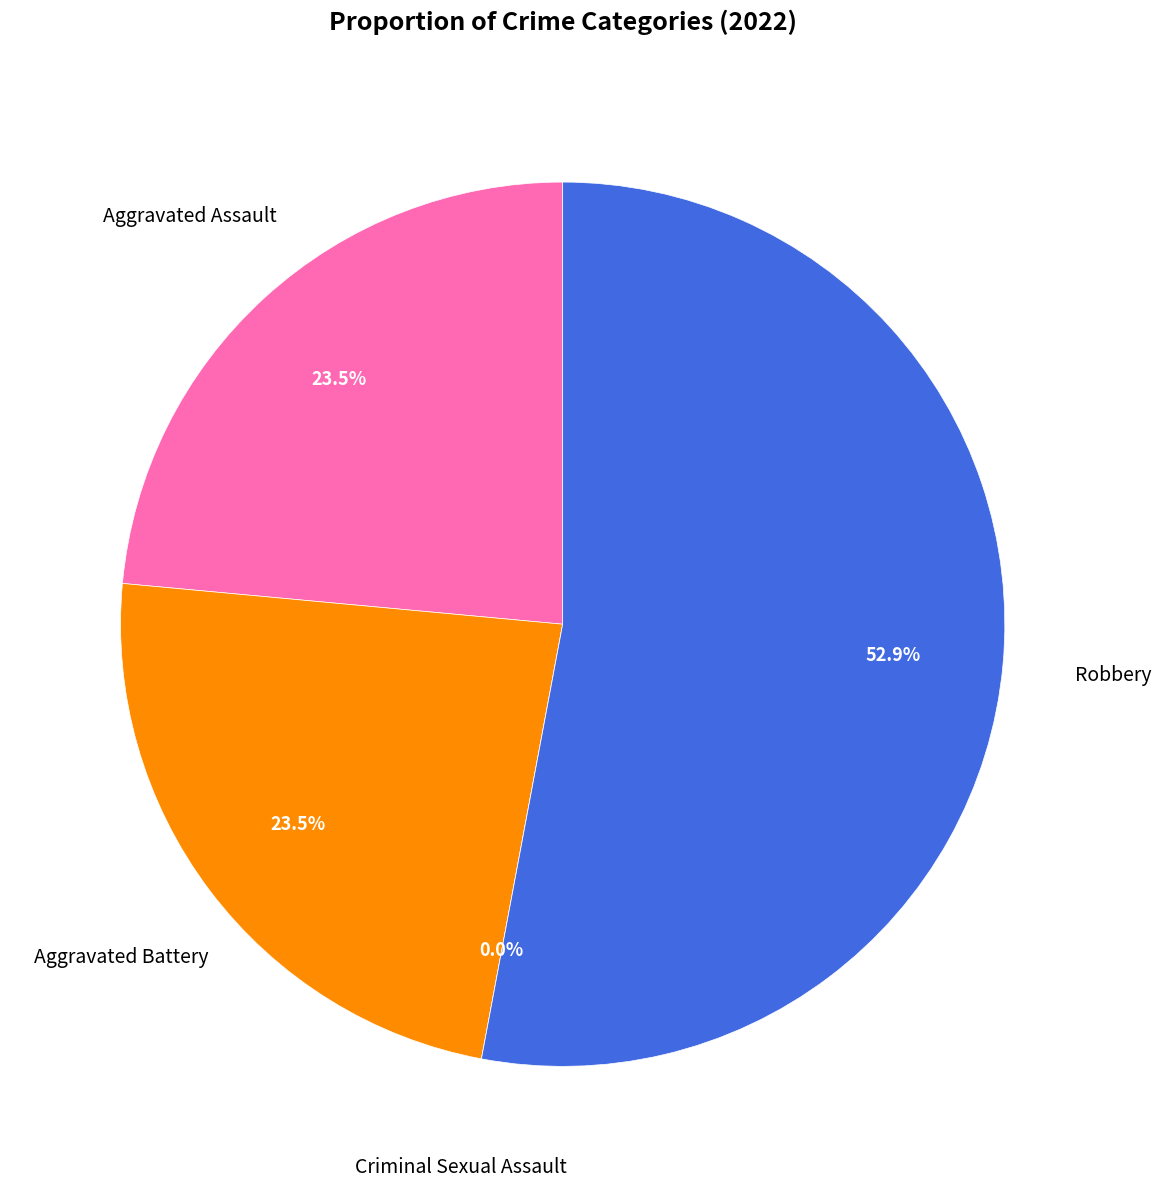

To the nearest percent, what portion does Robbery represent?

53%